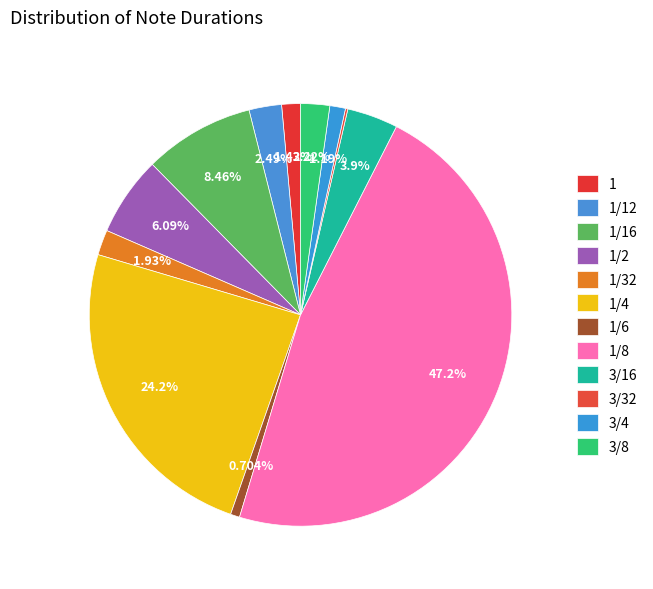

What portion of the pie excludes 1/8?

52.8%